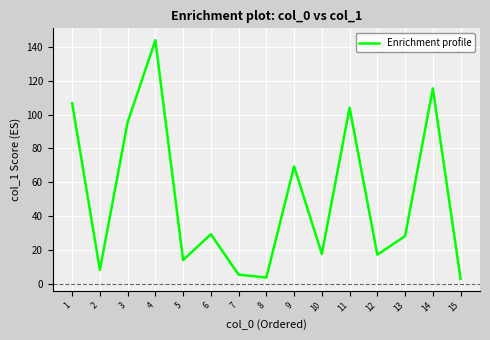

What is the average value?

50.7